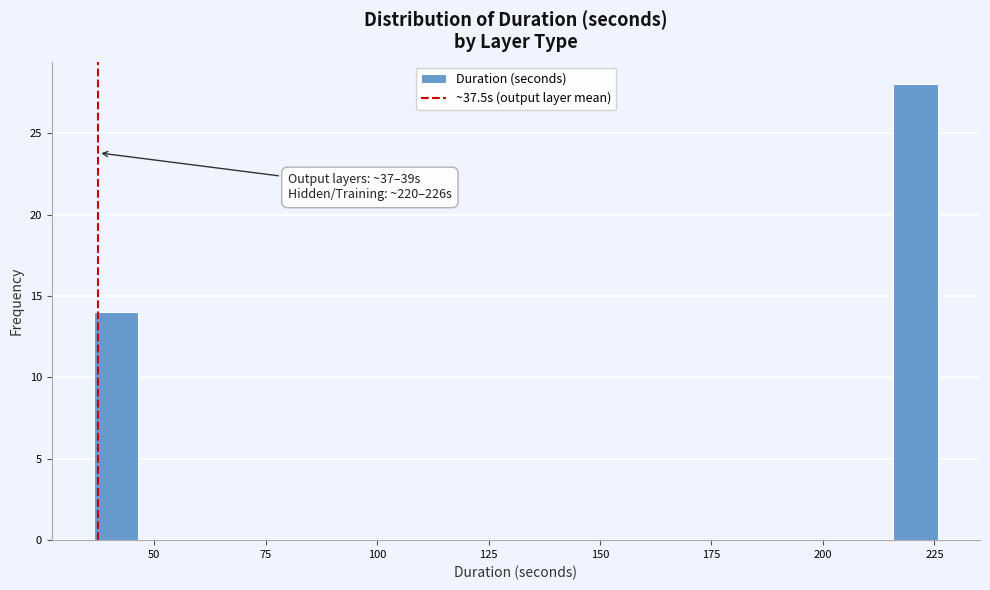

Around what value on the x-axis is the tallest bar? Give the approximate position of its centre, as read against the axis.

220